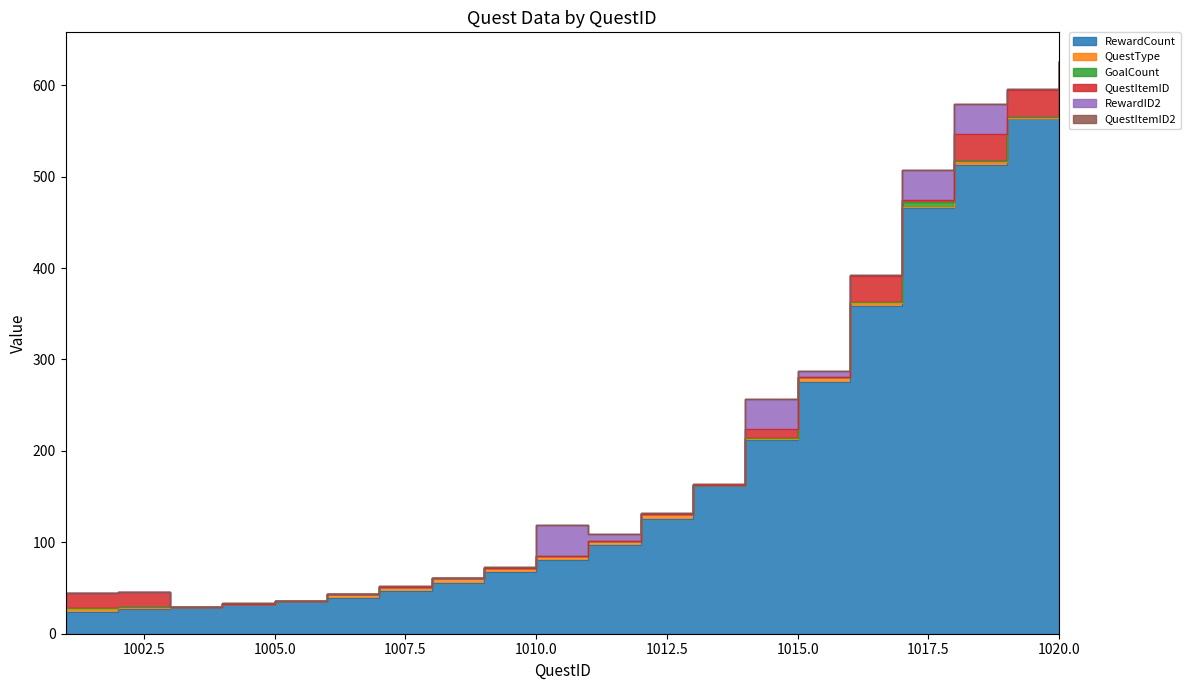

At 1013, list the series in order from smallest to largest.

QuestType, GoalCount, QuestItemID, QuestItemID2, RewardID2, RewardCount